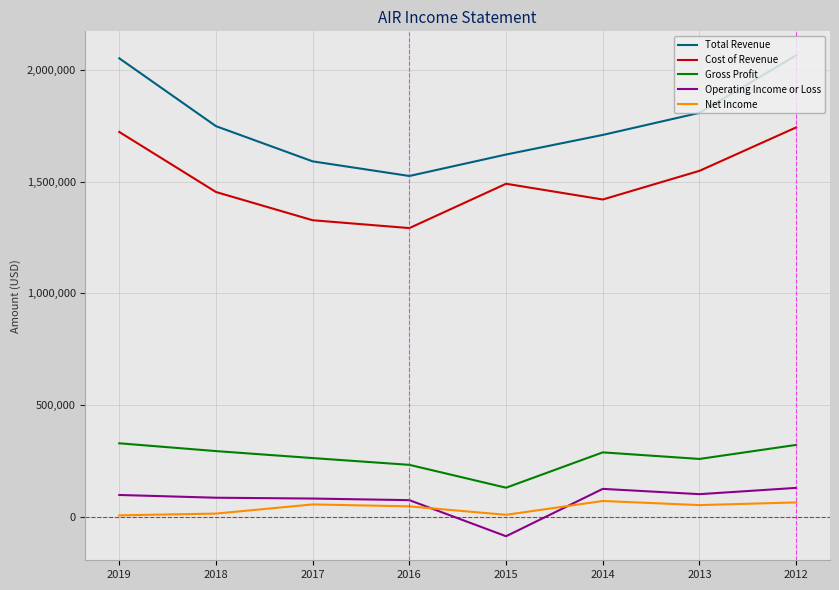

Which series has the widest spread of values?

Total Revenue